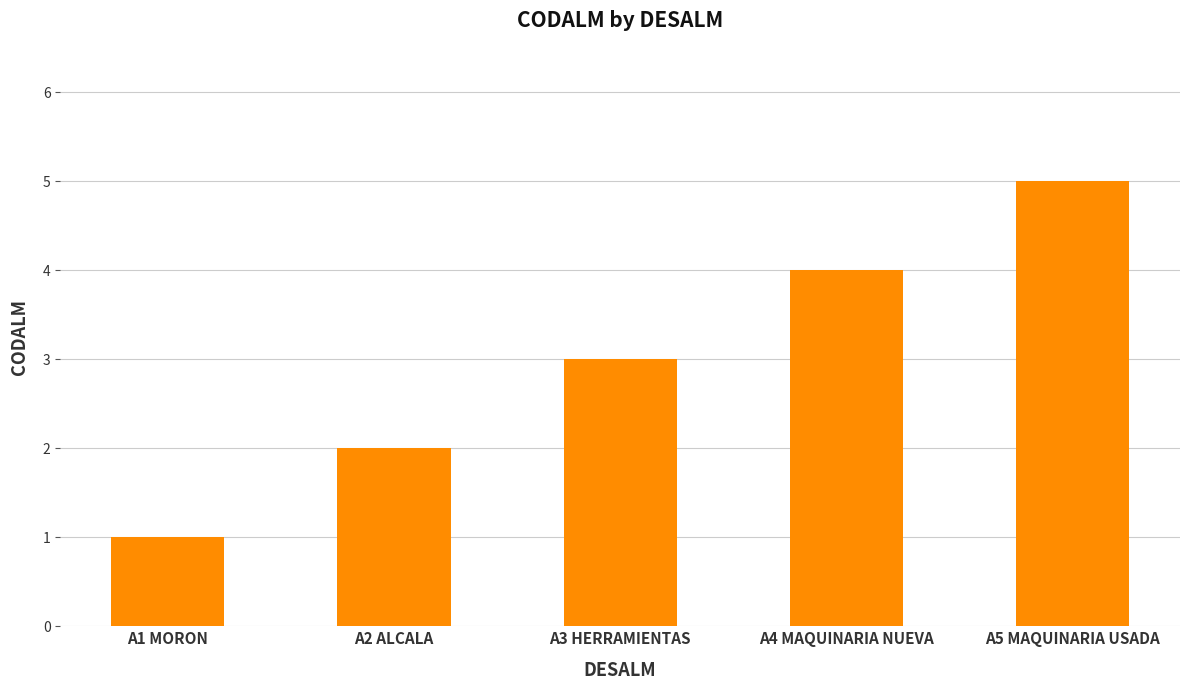

Which label corresponds to the largest value in the chart?

A5 MAQUINARIA USADA